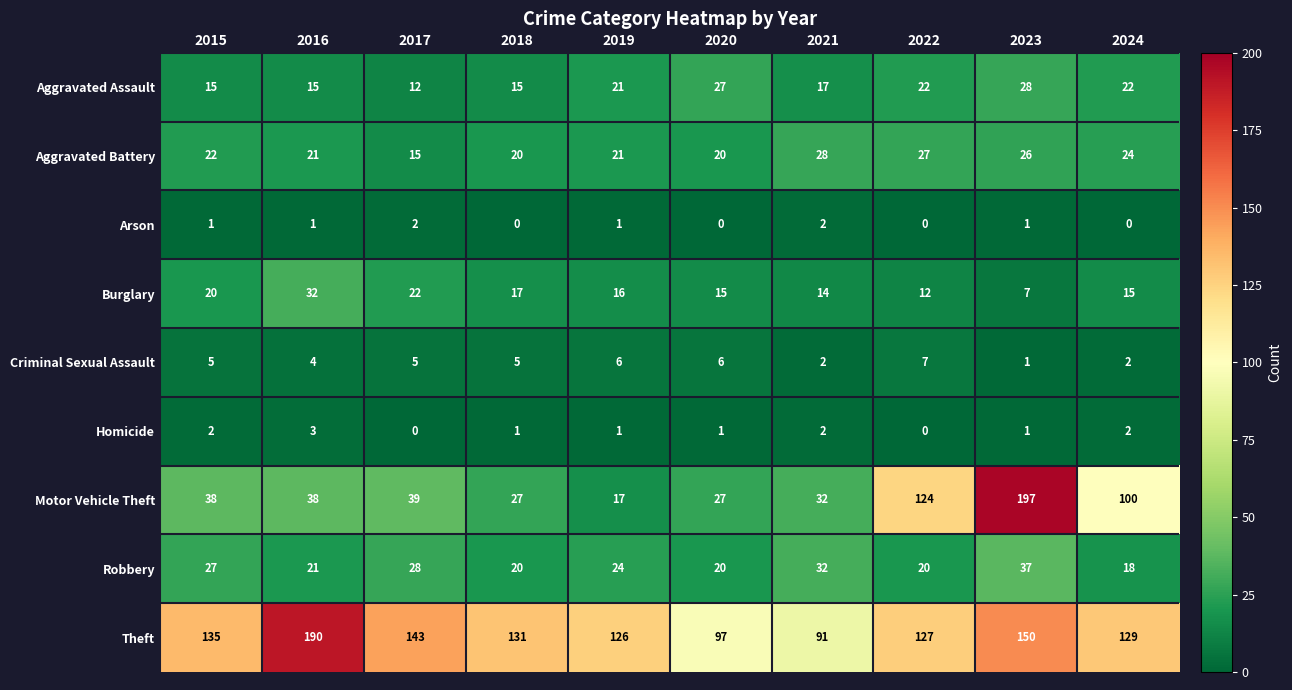

Which series has the largest range (max minus min)?

Motor Vehicle Theft